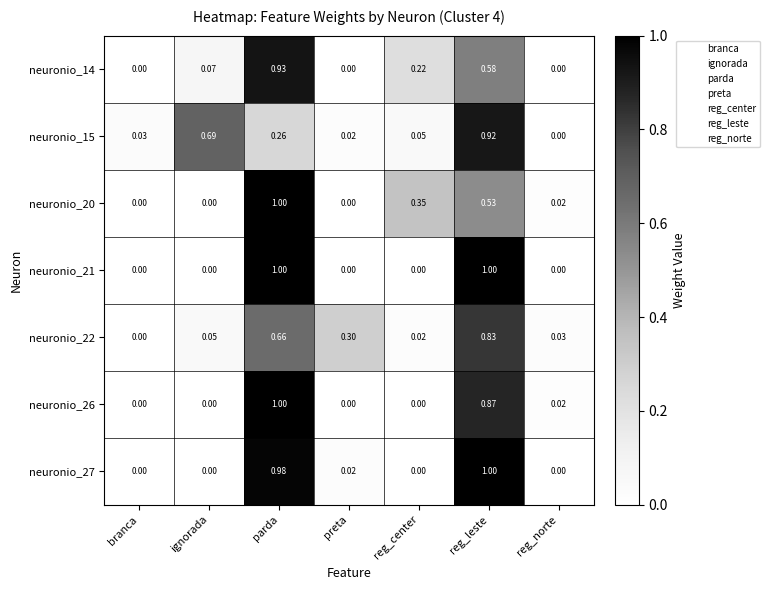

At which category is the sum across all series the highest?

parda